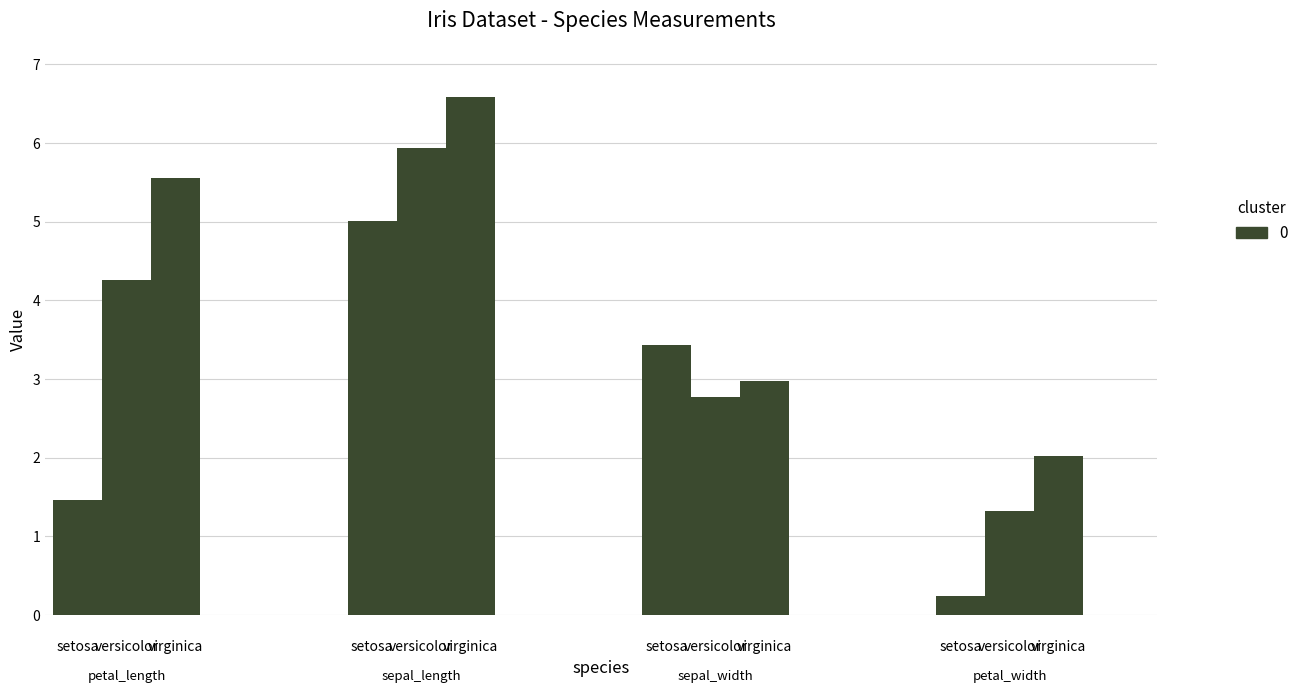

The sepal_width series shows 4.7 at setosa. True or false?

False